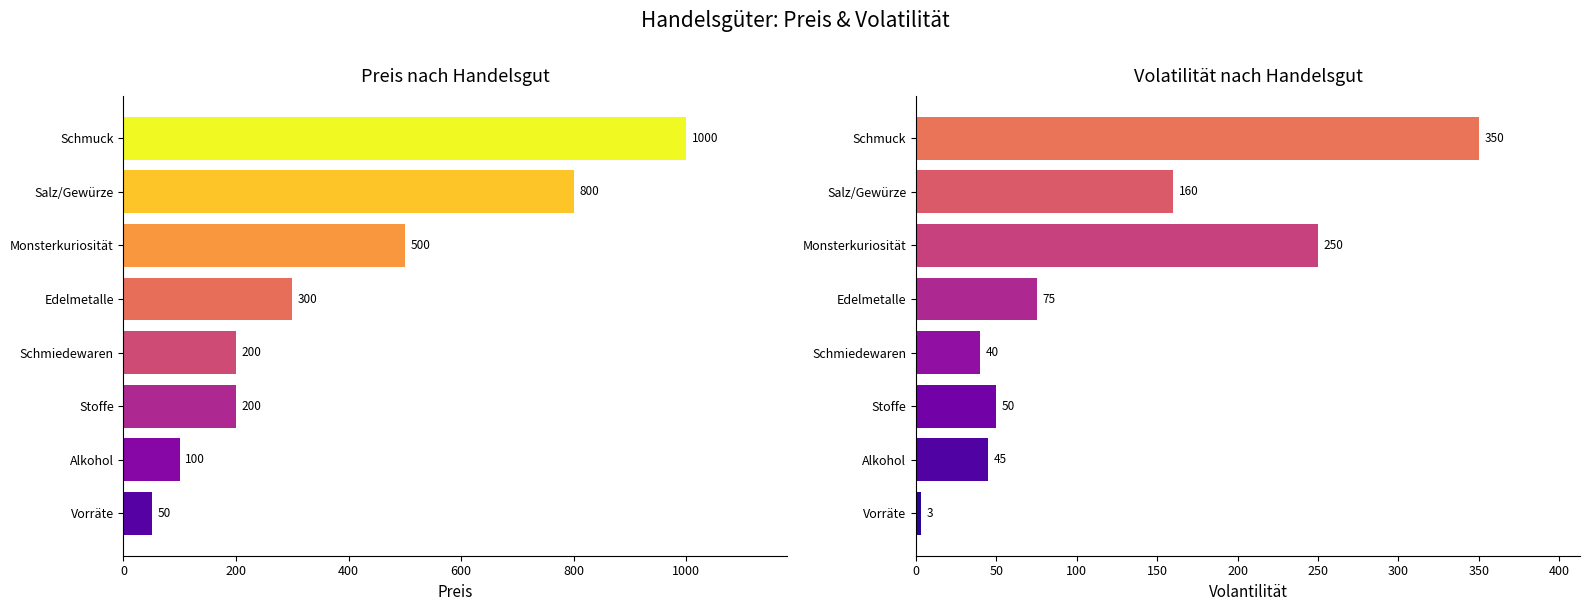

List the series in order of their peak value, highest first.

Preis, Volantilität